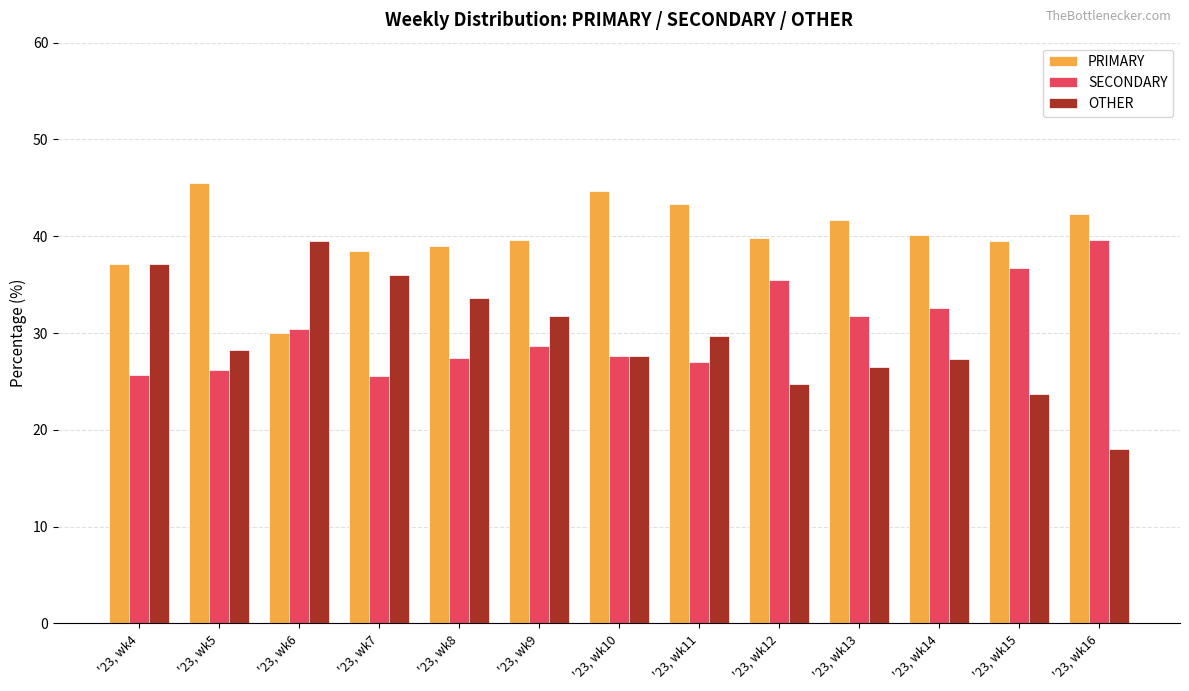

Are the bars grouped side by side (vs. stacked)?

Yes